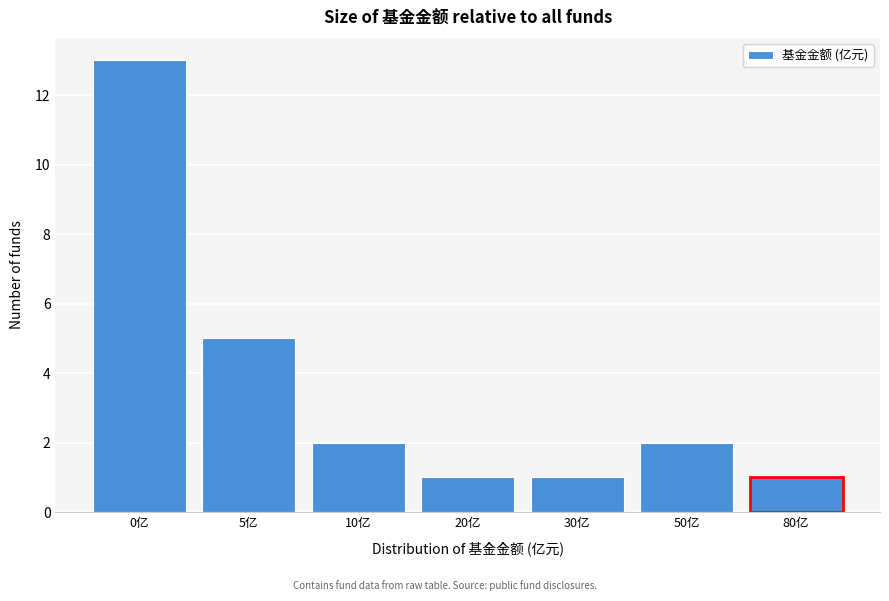

Reading right to left, what are all the values shown in this chart?

1	2	1	1	2	5	13